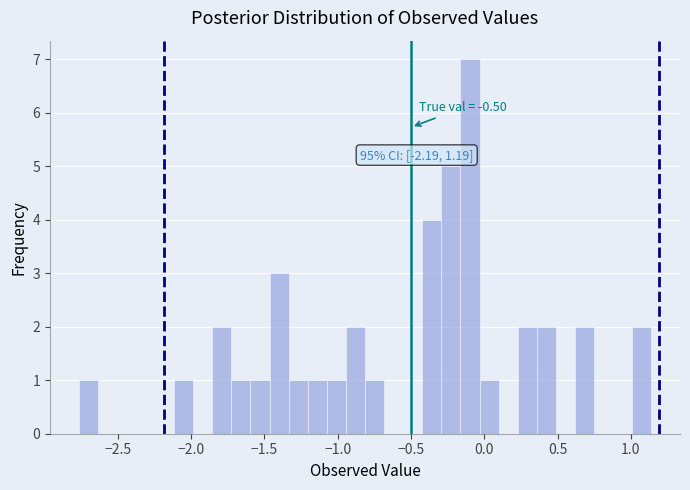

Read against the x-axis, roughly where is the centre of the tallest bar?

-0.10